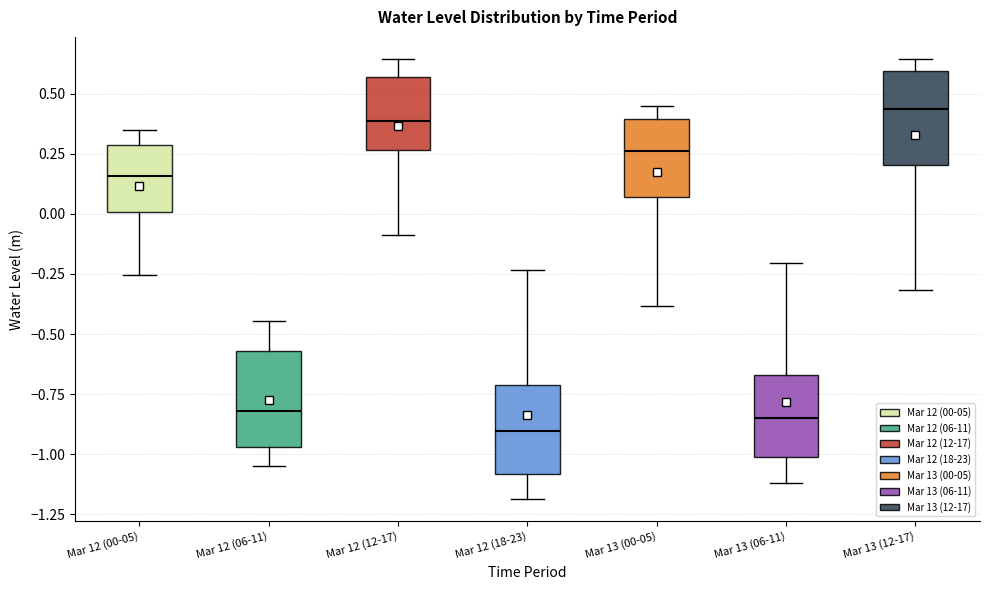

Where does the lower whisker of the box for Mar 13 (12-17) end on the y-axis? The values are not printed on the chart, so give them approximately, as read against the axis.

-0.30